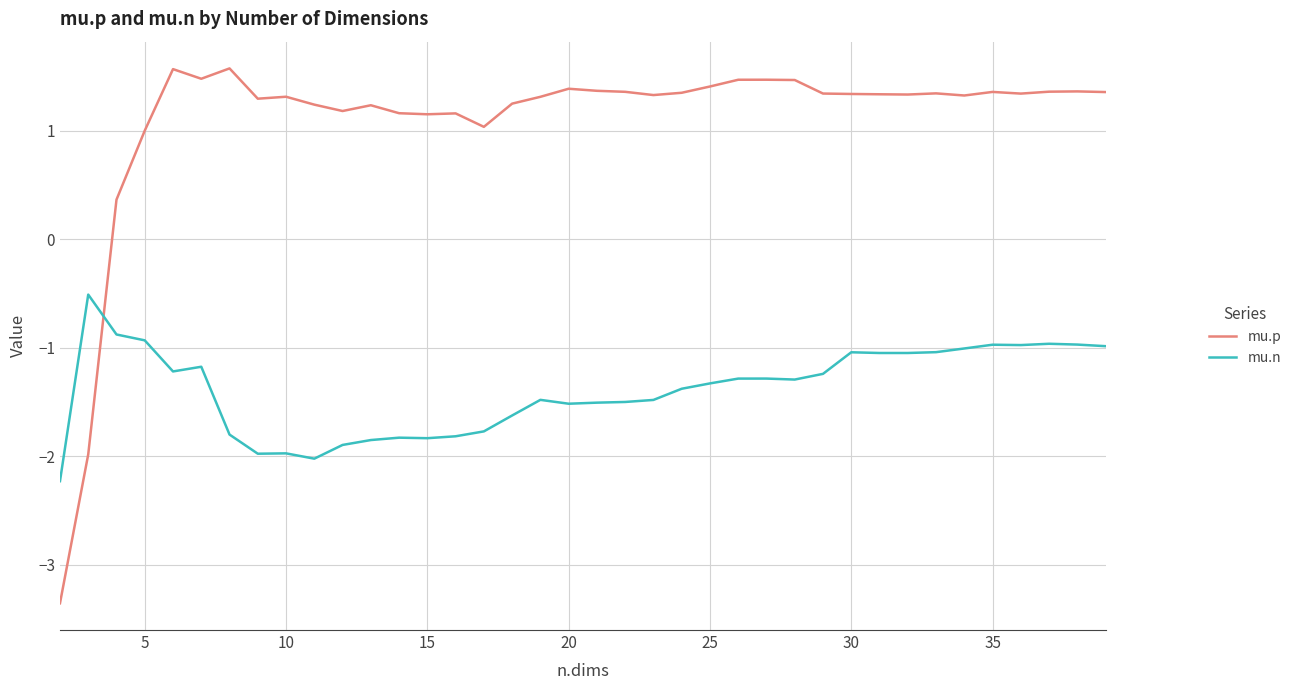

At how many categories does at least one series exceed -2?

37